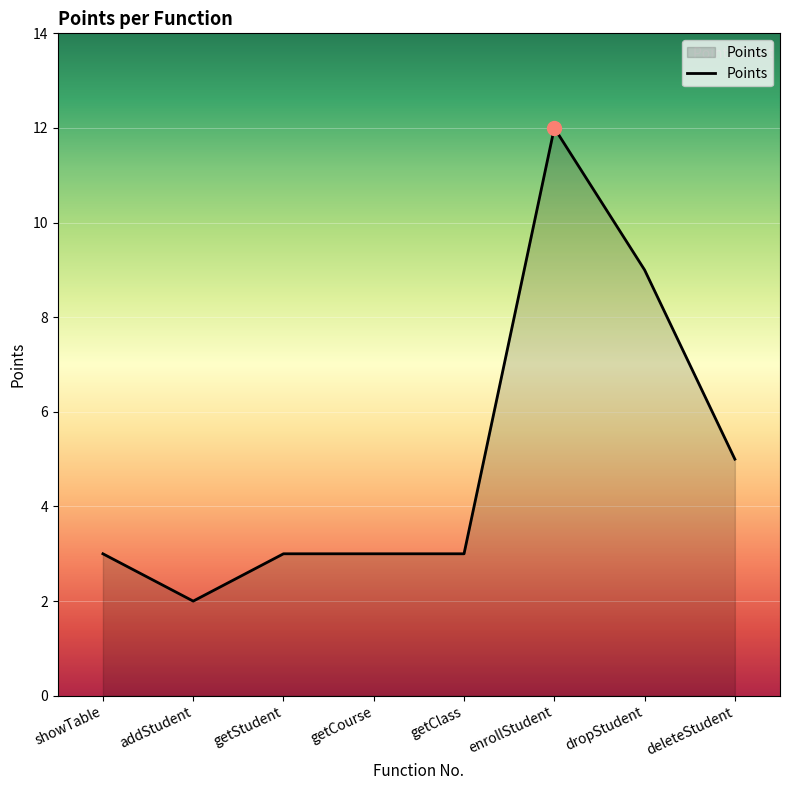

What is the average value?

5